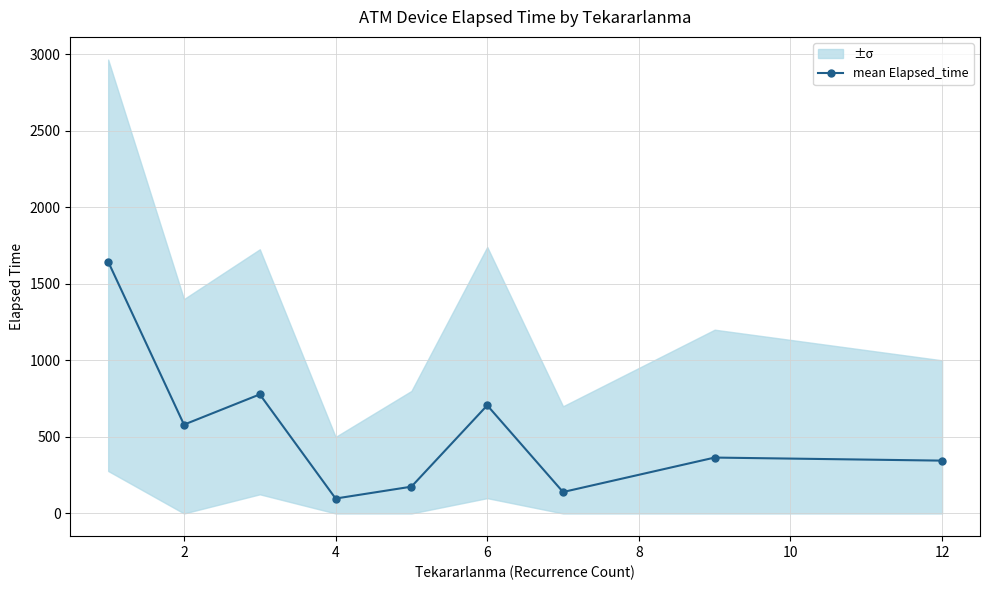

Does the chart have visible grid lines?

Yes